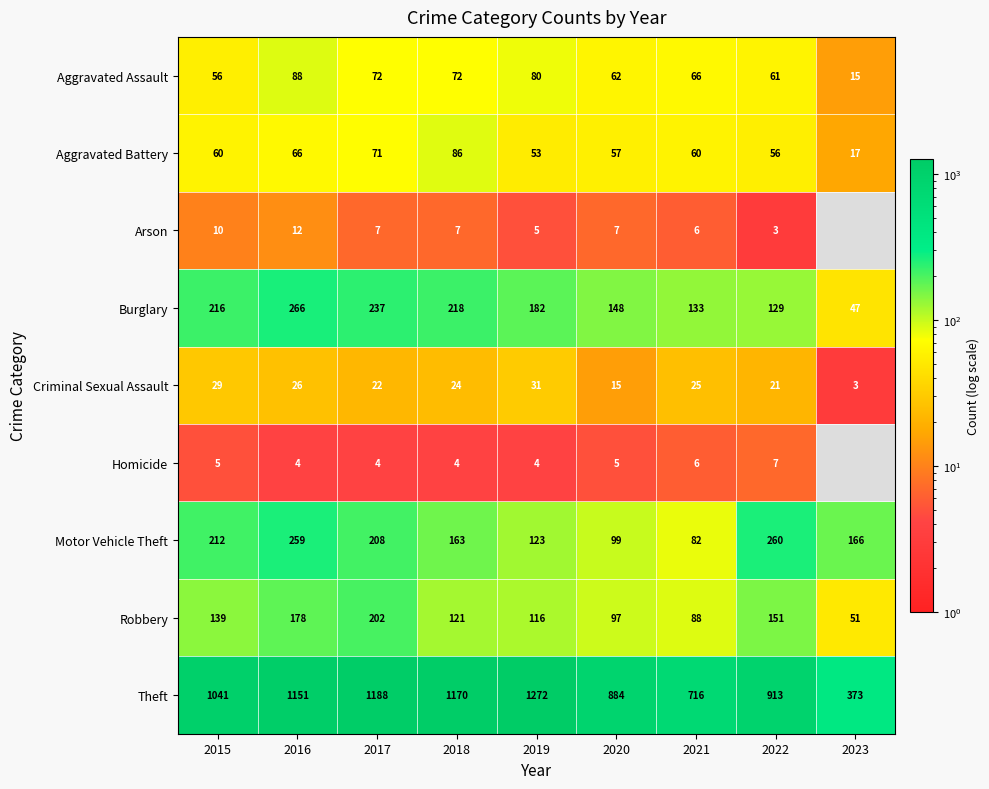

Rank the series at 2019 from lowest to highest value.

Homicide, Arson, Criminal Sexual Assault, Aggravated Battery, Aggravated Assault, Robbery, Motor Vehicle Theft, Burglary, Theft